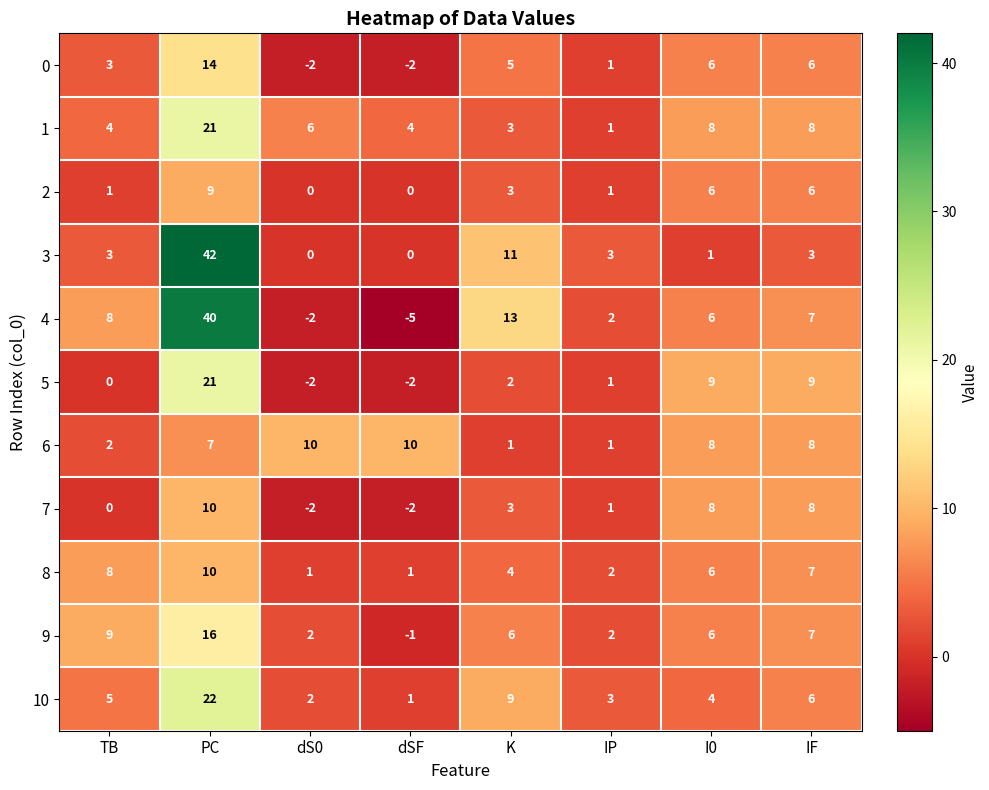

True or false: 10 has a value of 6 at IF.

True